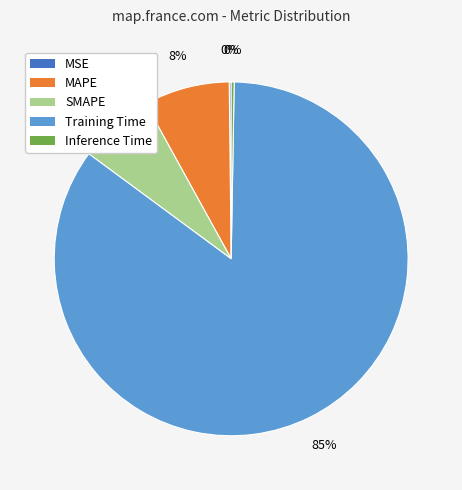

Which slice is the largest?

Training Time